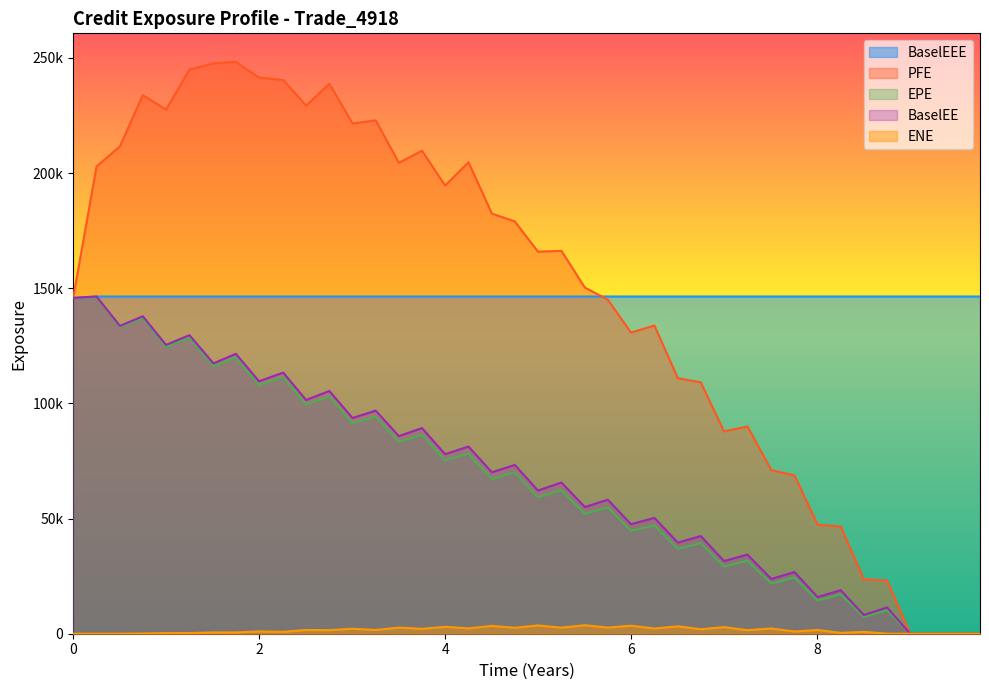

What are all the series names shown in the legend?

BaselEEE, PFE, EPE, BaselEE, ENE